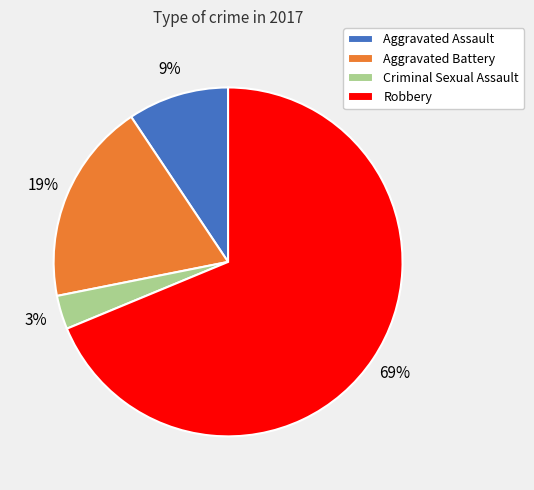

Between Aggravated Assault and Aggravated Battery, which is larger?

Aggravated Battery